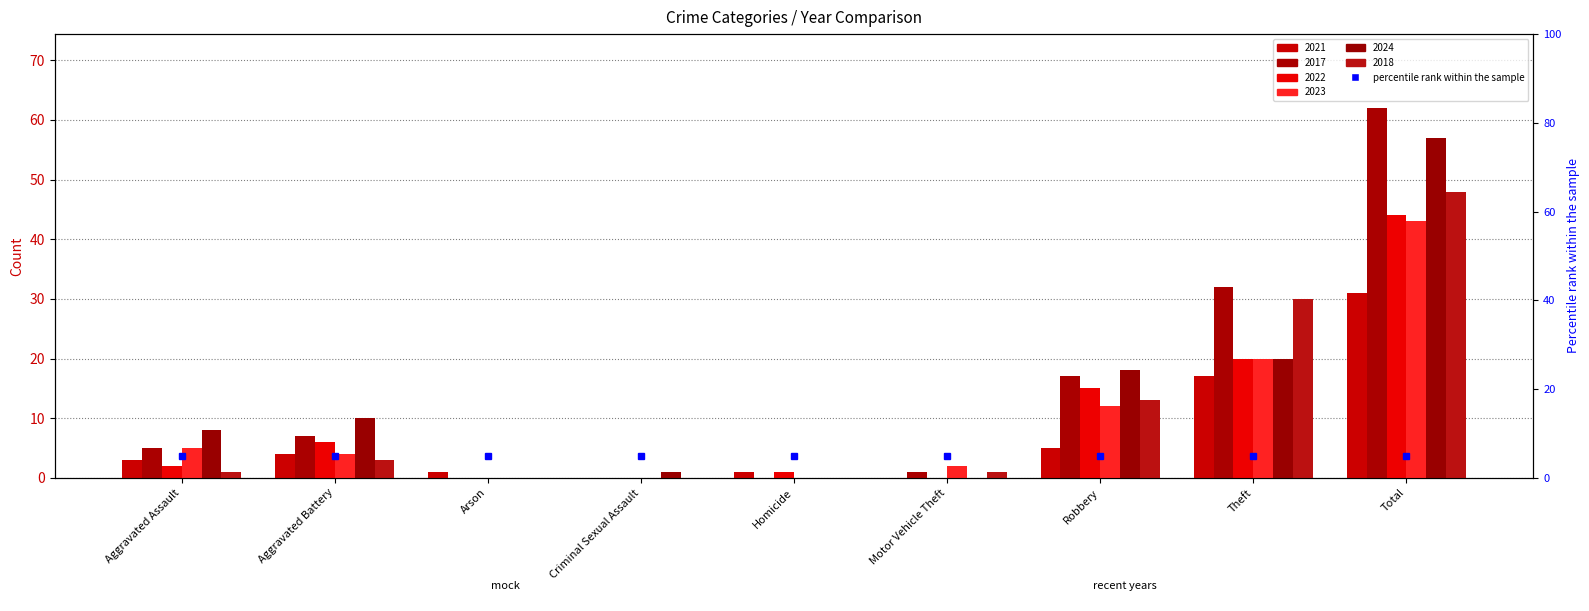

Is the value of 2018 at Criminal Sexual Assault greater than the value of 2024 at Criminal Sexual Assault?

No